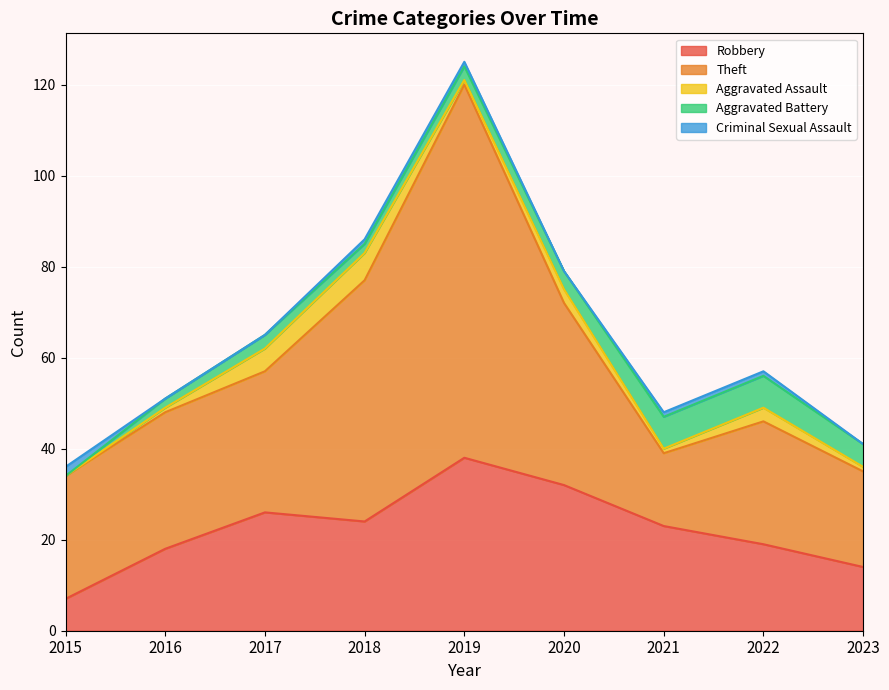

Between which two adjacent categories do Robbery and Theft first intersect?

2020 and 2021